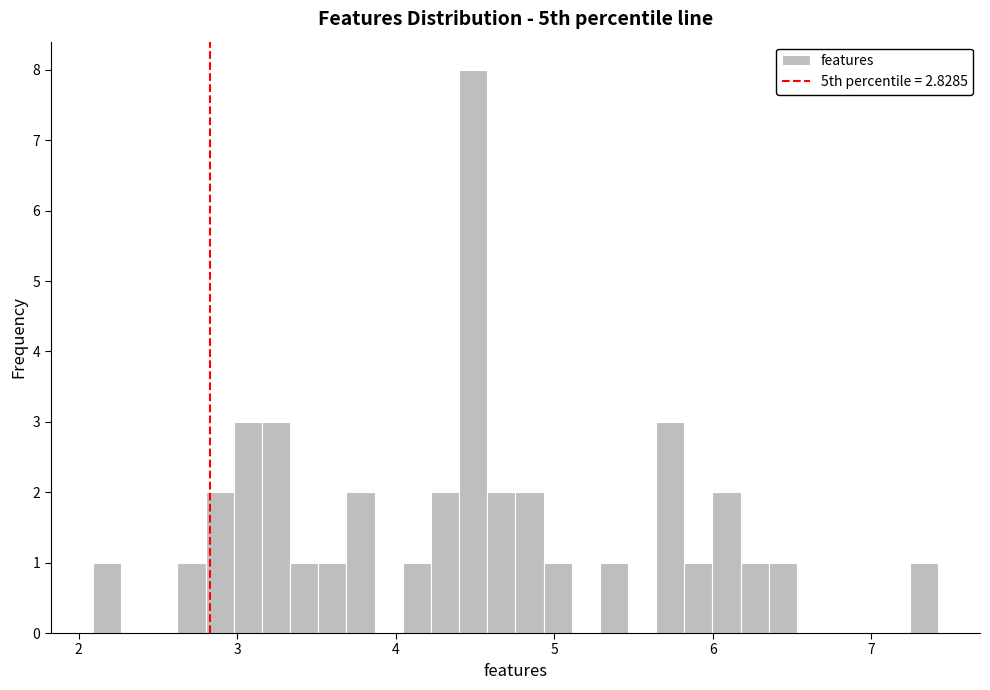

Read against the x-axis, roughly where is the centre of the tallest bar?

4.5